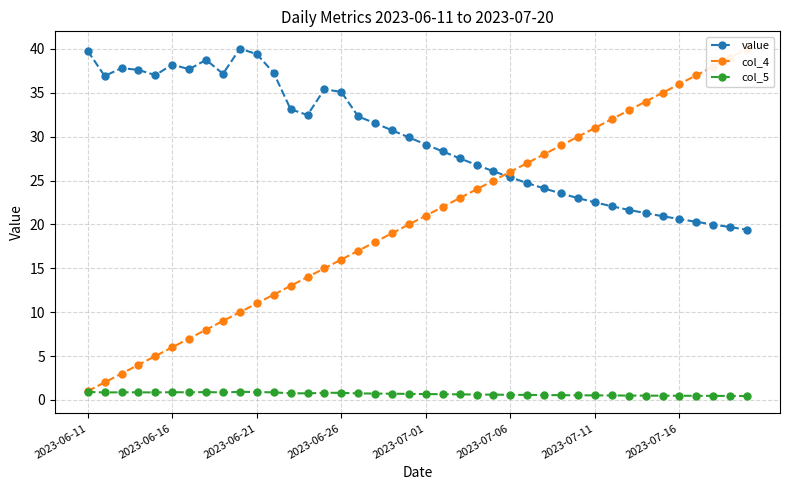

What are all the series names shown in the legend?

value, col_4, col_5